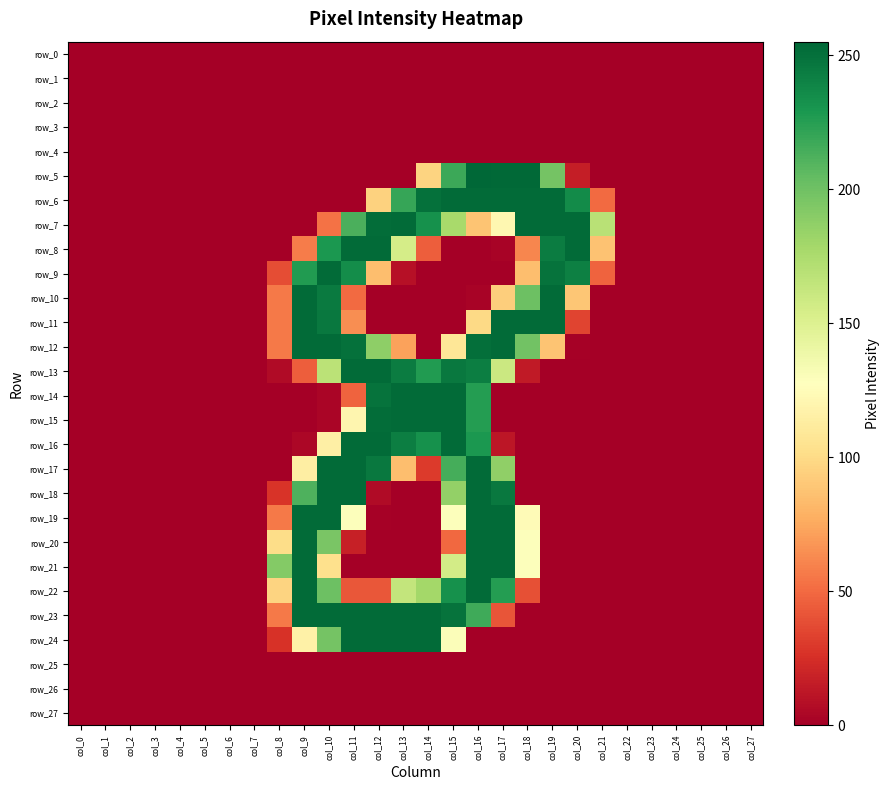

What is the sum of the row_23 values at col_15 and col_11?

502